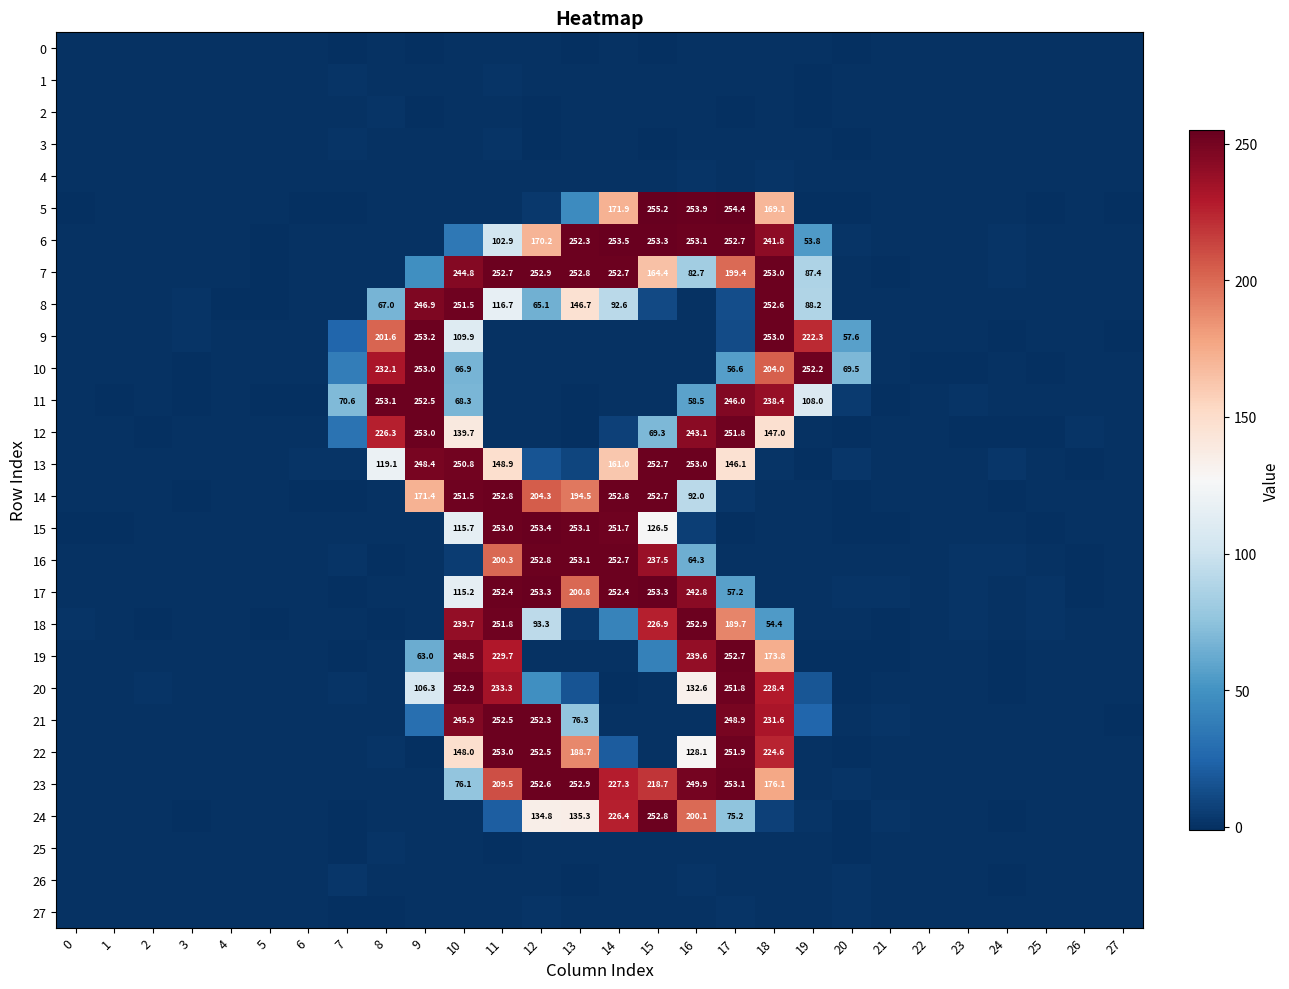

The value of 9 at 11 is 0.1. True or false?

True